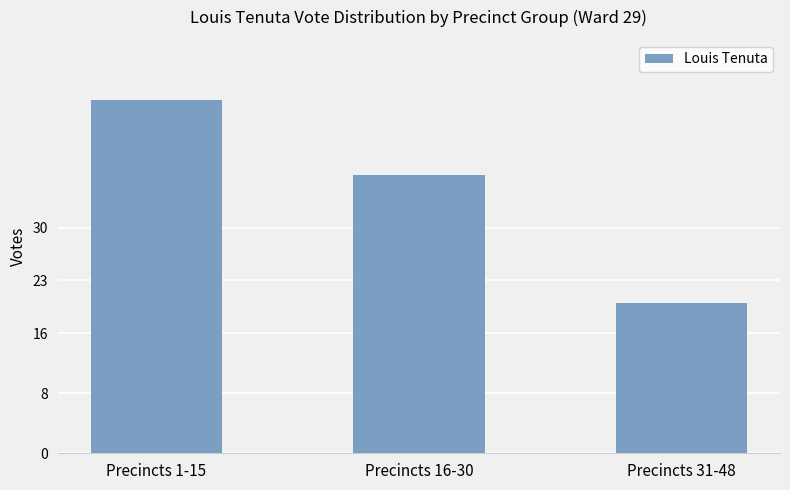

Rank the categories by value from highest to lowest.

Precincts 1-15, Precincts 16-30, Precincts 31-48